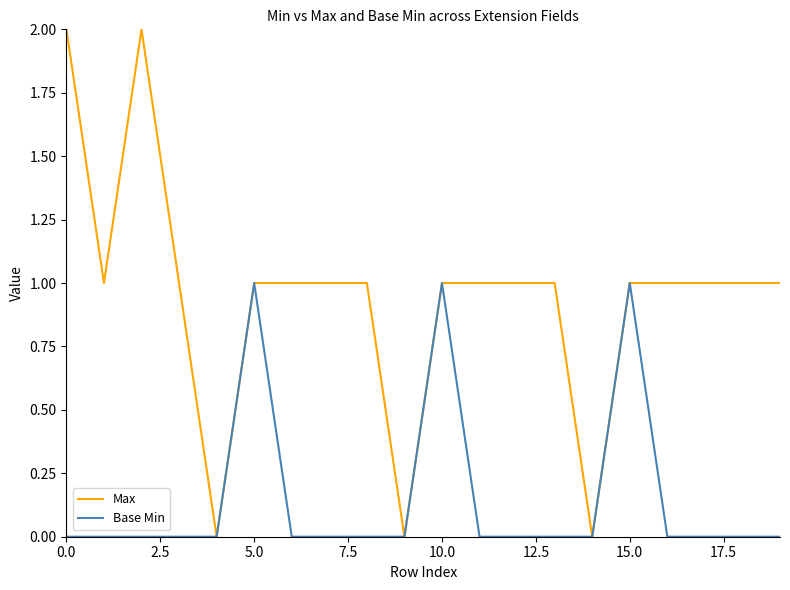

Does the chart have visible grid lines?

No